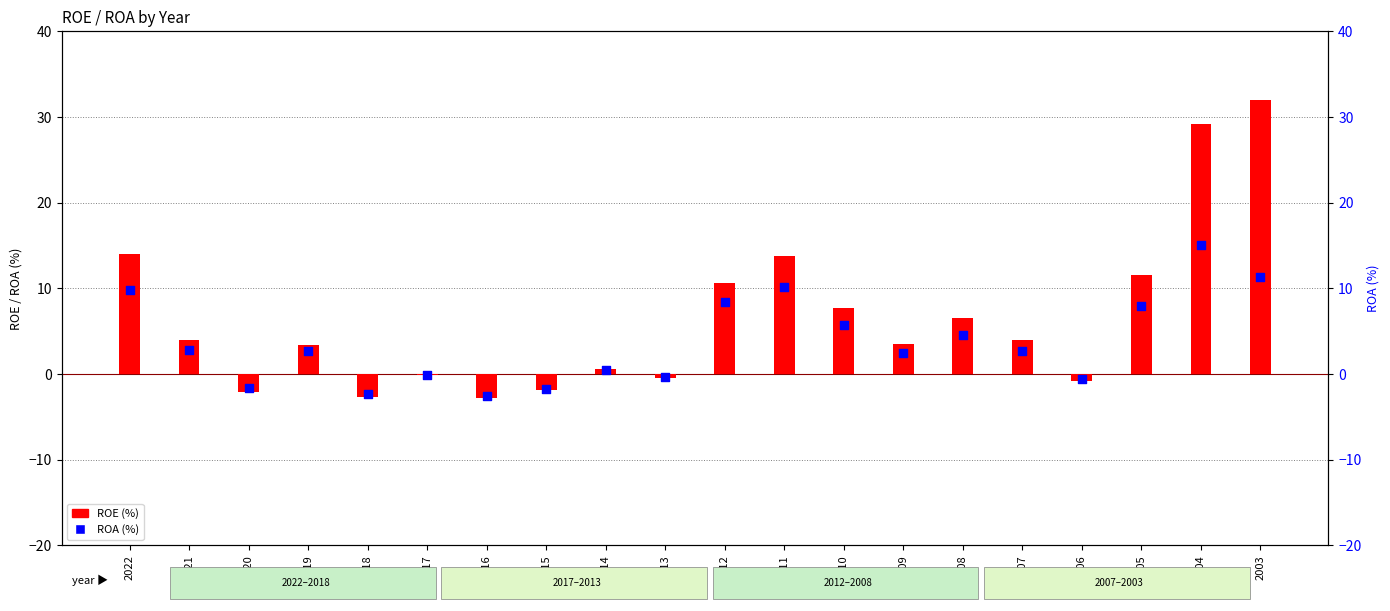

Which series contains the highest Y value?

ROE